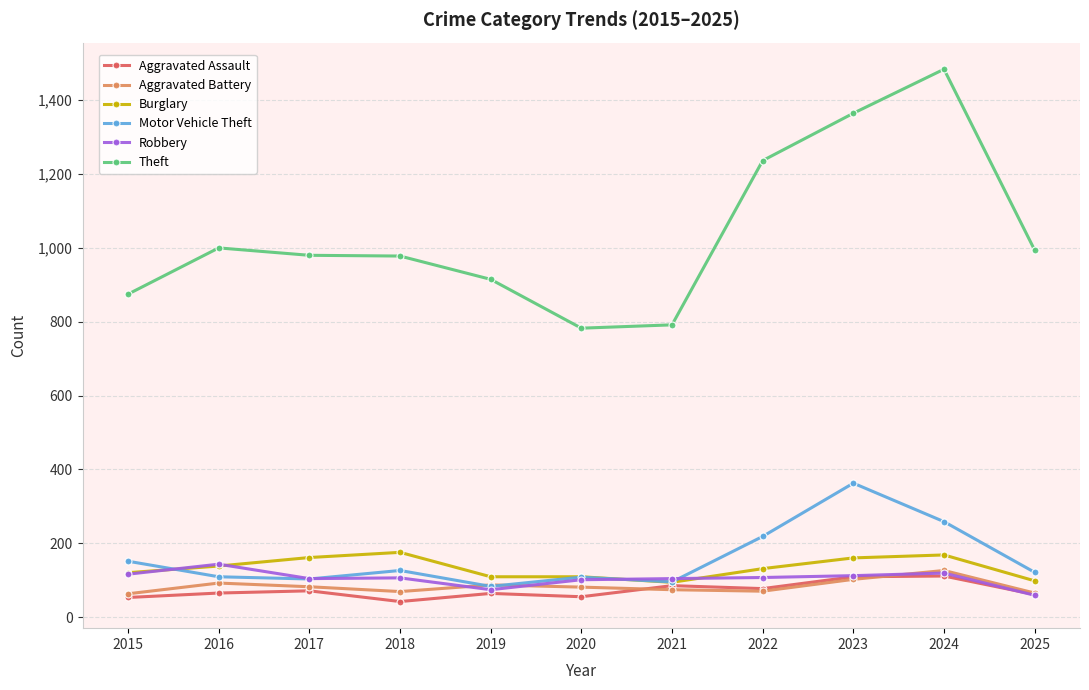

Does the chart have visible grid lines?

Yes